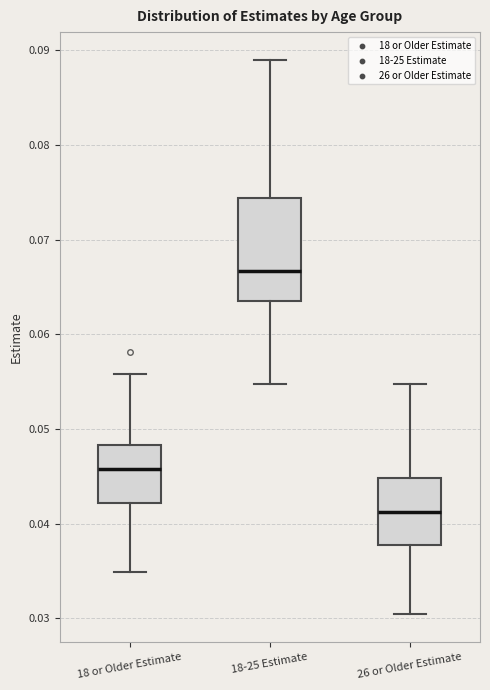

Reading left to right, read every box against the y-axis: the position of its median line, the range the box covers, and the ends of its whiskers. The values are not printed on the chart, so give them approximately, as read against the axis.

18 or Older Estimate: median 0.046, box 0.042 to 0.048, whiskers 0.035 to 0.056
18-25 Estimate: median 0.067, box 0.064 to 0.074, whiskers 0.055 to 0.089
26 or Older Estimate: median 0.041, box 0.038 to 0.045, whiskers 0.030 to 0.055